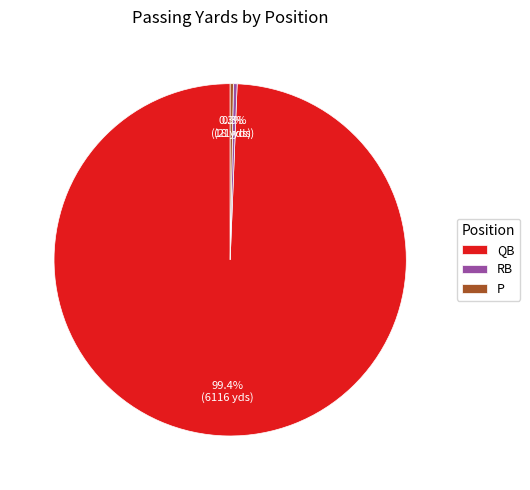

To the nearest percent, what is the average slice percentage?

33%